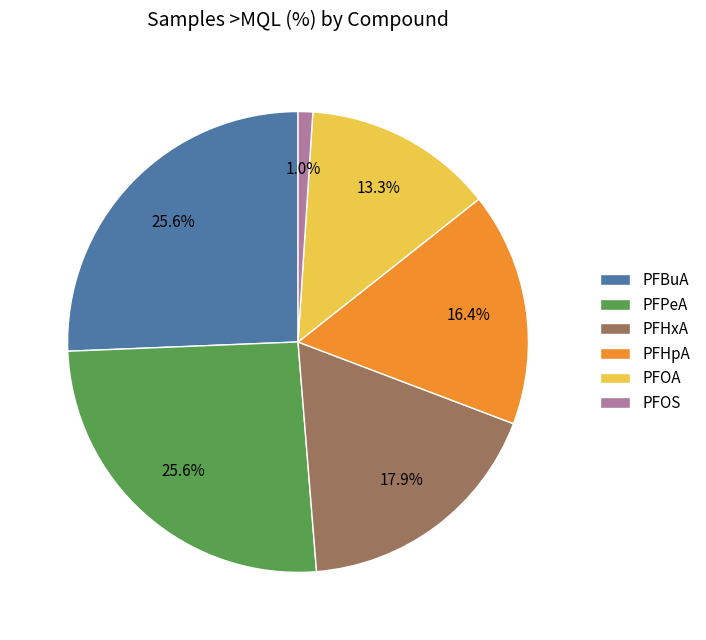

Do PFHxA and PFPeA together represent more than half of the pie?

No